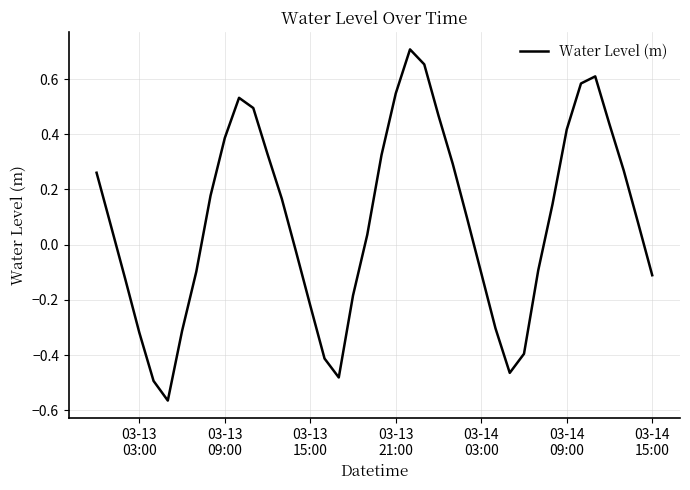

What is the difference between the maximum and minimum values?

1.3